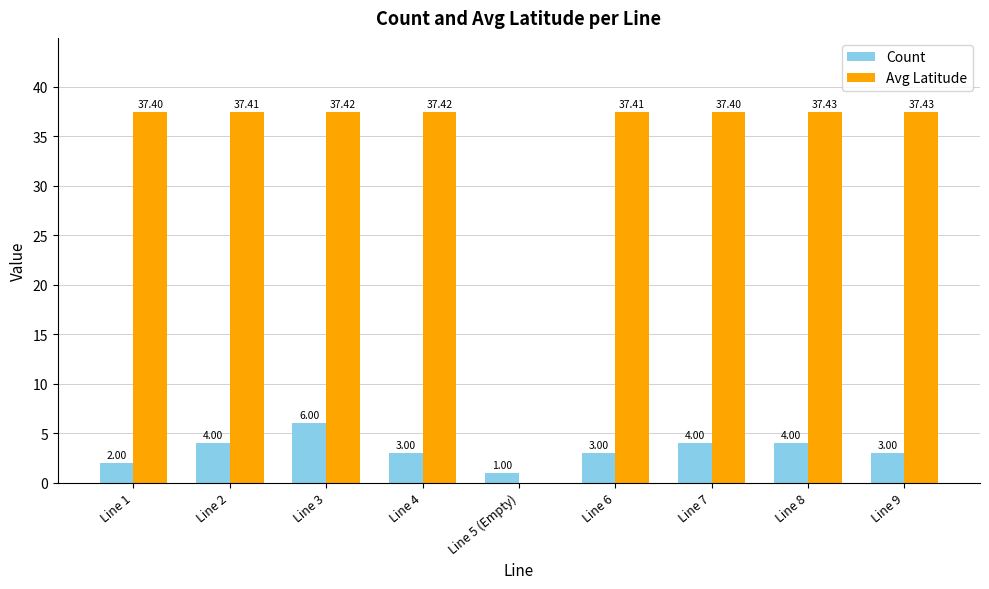

What is the average value of the Count series?

3.3